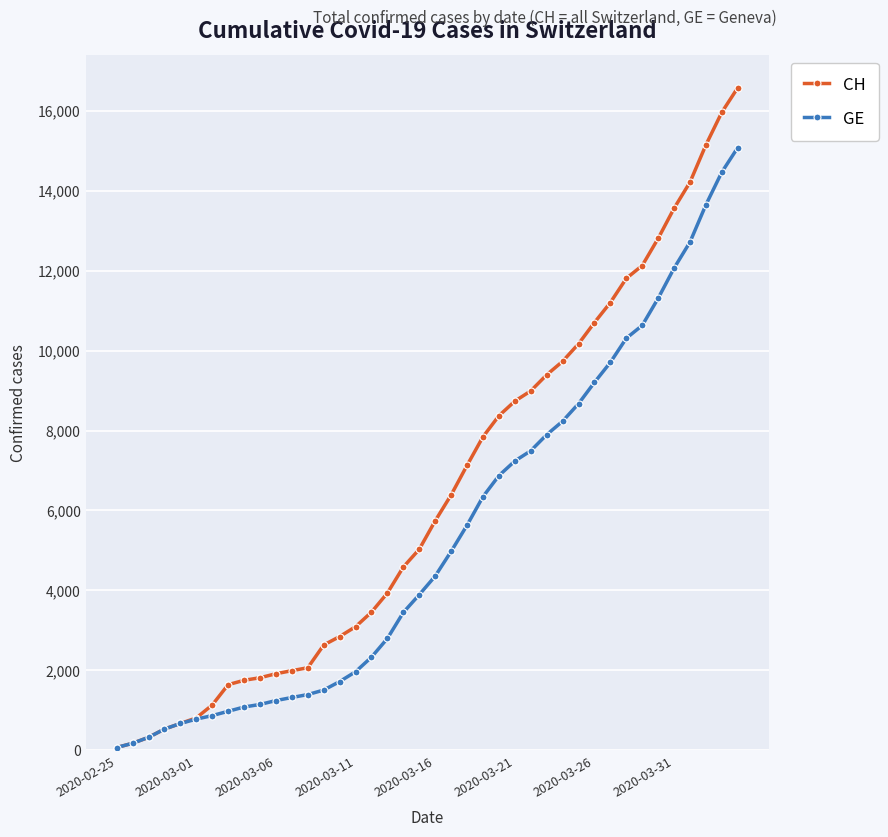

What is the average value of the GE series?

5378